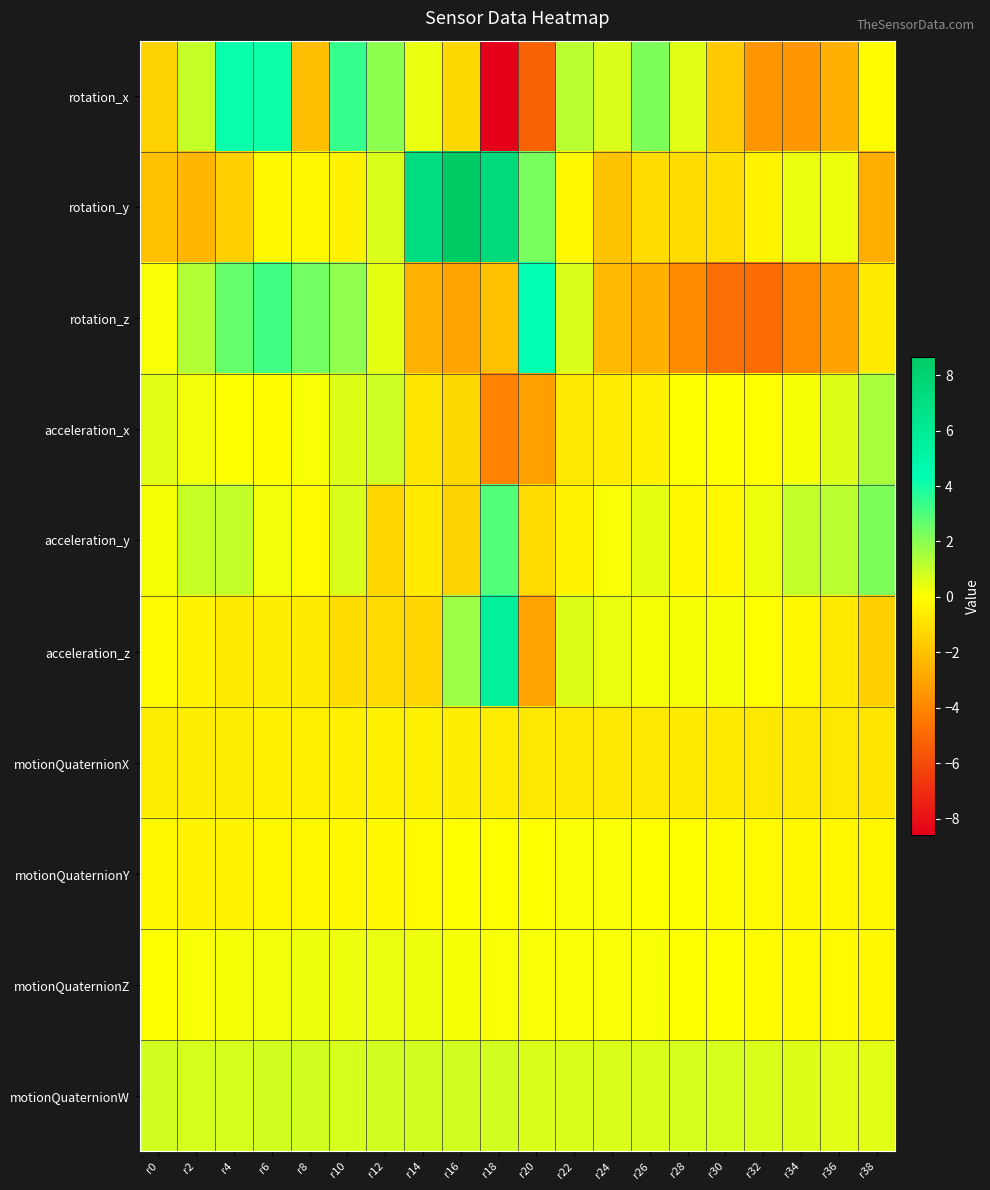

What is the total value across all series at r38?

-2.0